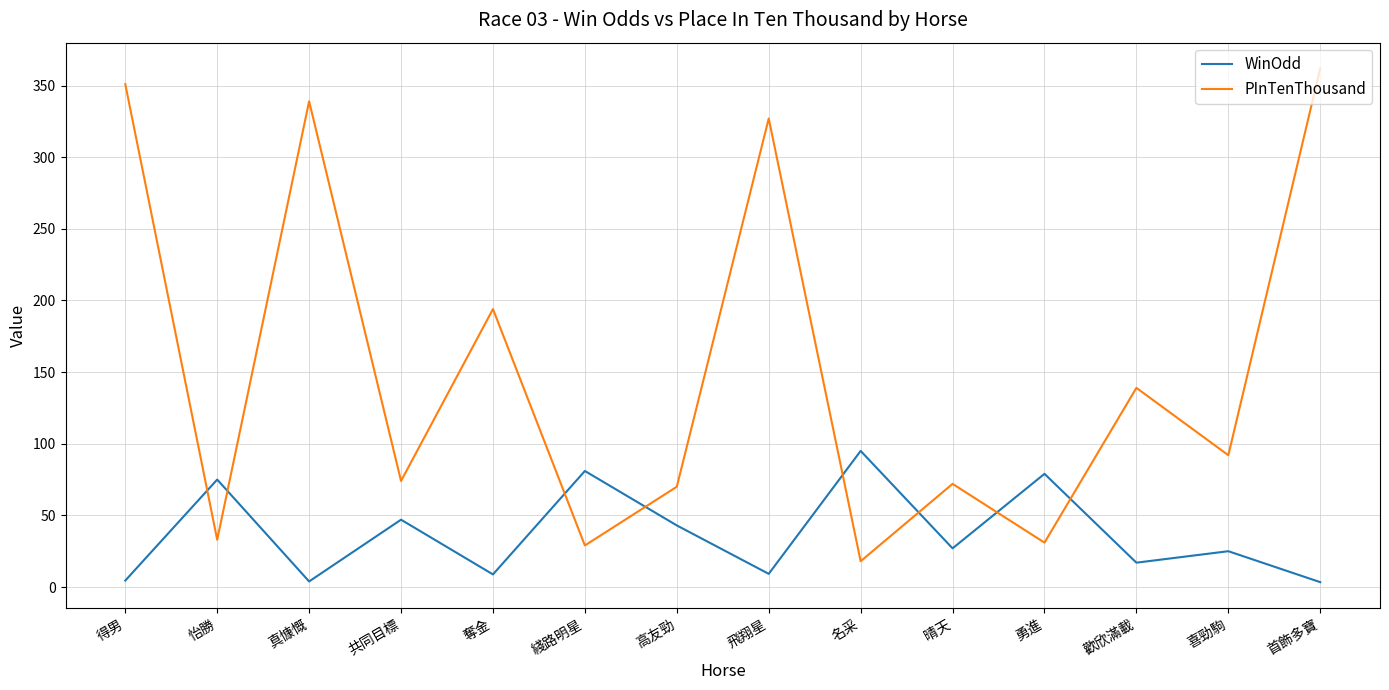

Between which two adjacent categories do WinOdd and PInTenThousand first intersect?

得男 and 怡勝